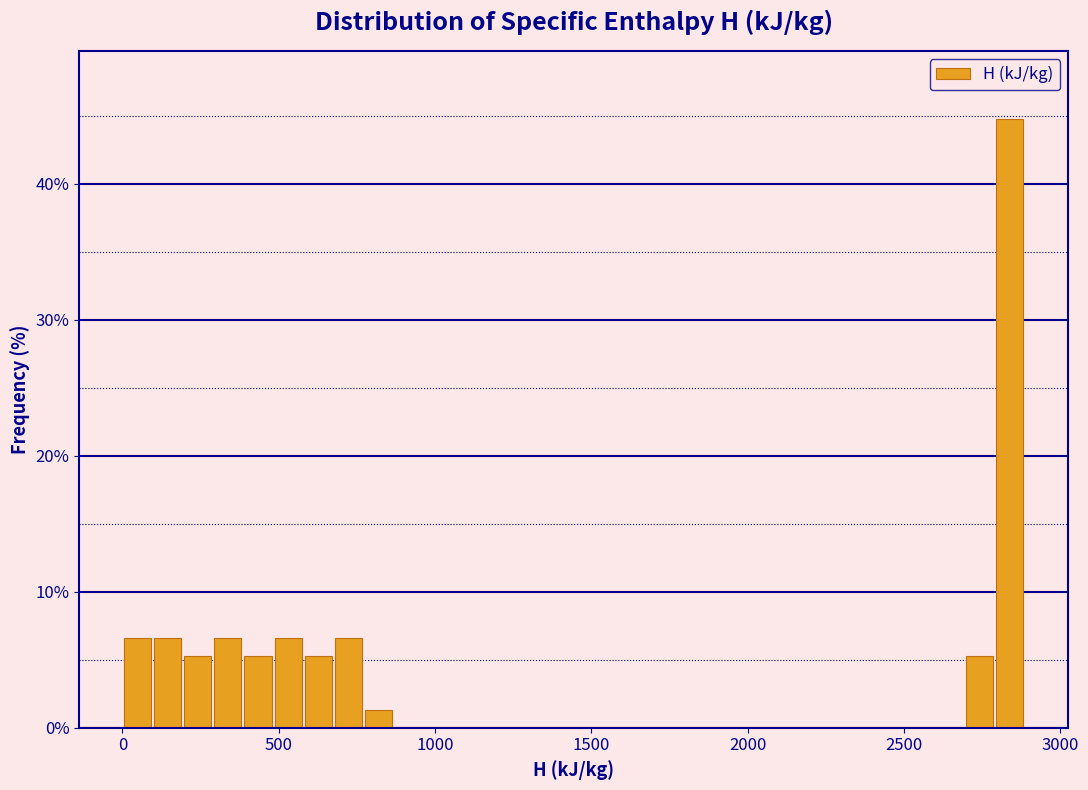

Around what value on the x-axis is the tallest bar? Give the approximate position of its centre, as read against the axis.

2850